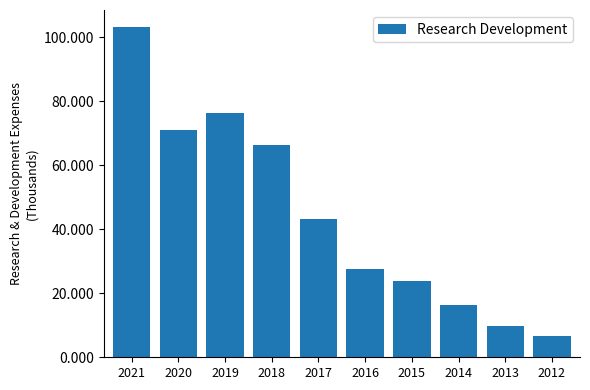

Is it true that the value at 2021 is 103300?

True